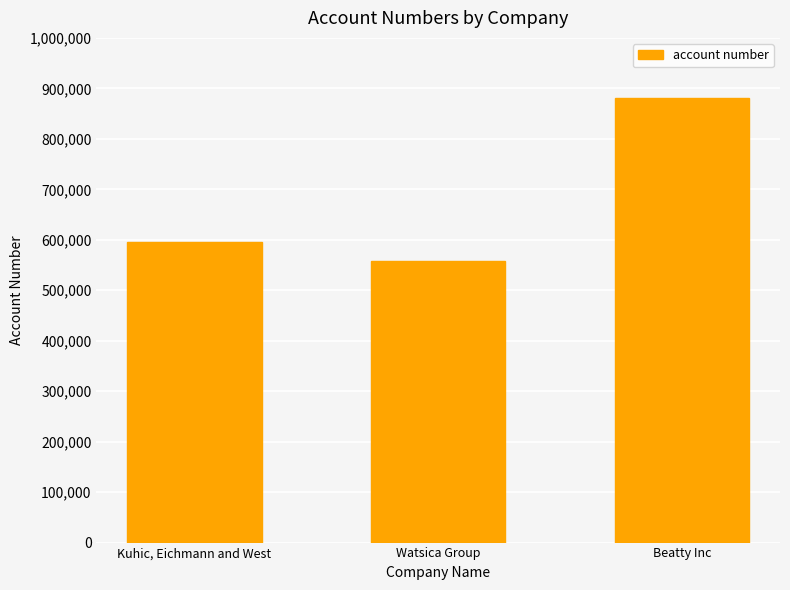

What is the ratio of the value at Kuhic, Eichmann and West to the value at Beatty Inc?

0.7